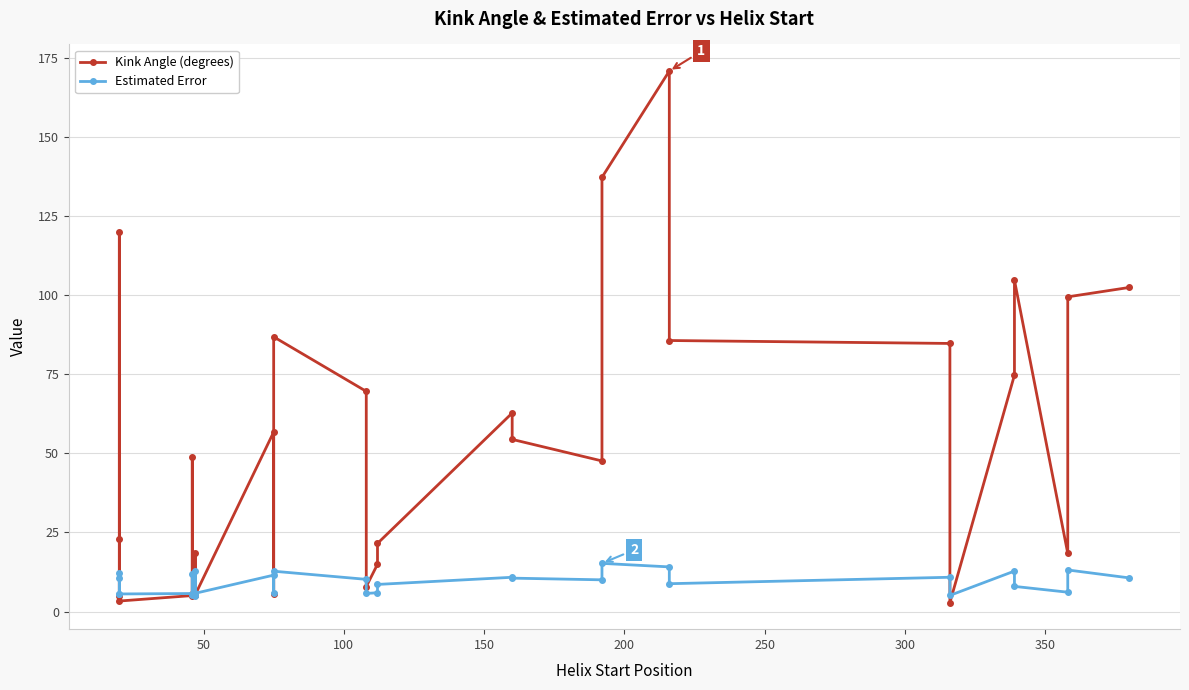

How many values in the Kink Angle (degrees) series exceed 47?

16